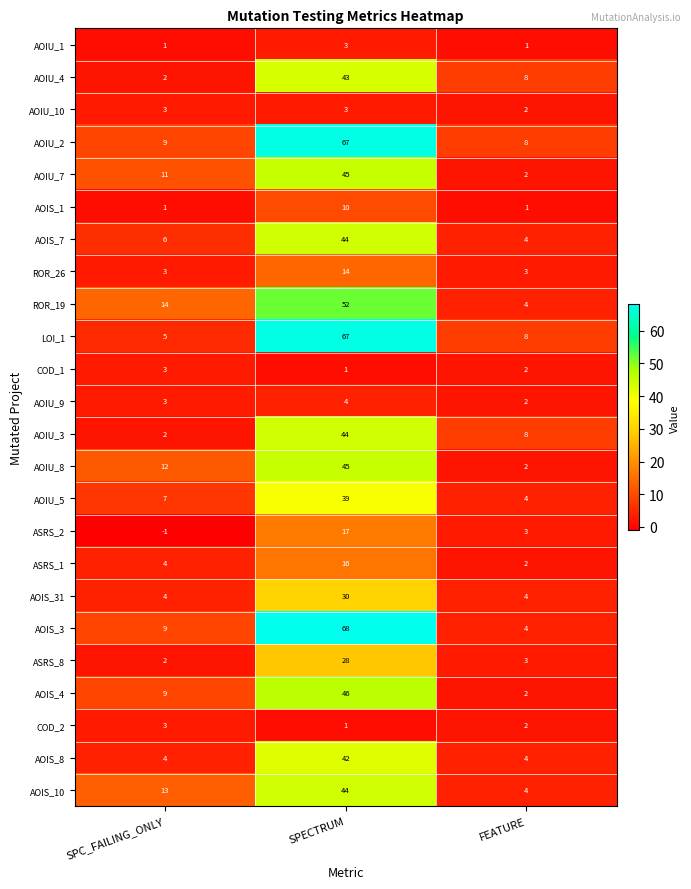

What is the maximum value shown in the chart?

68